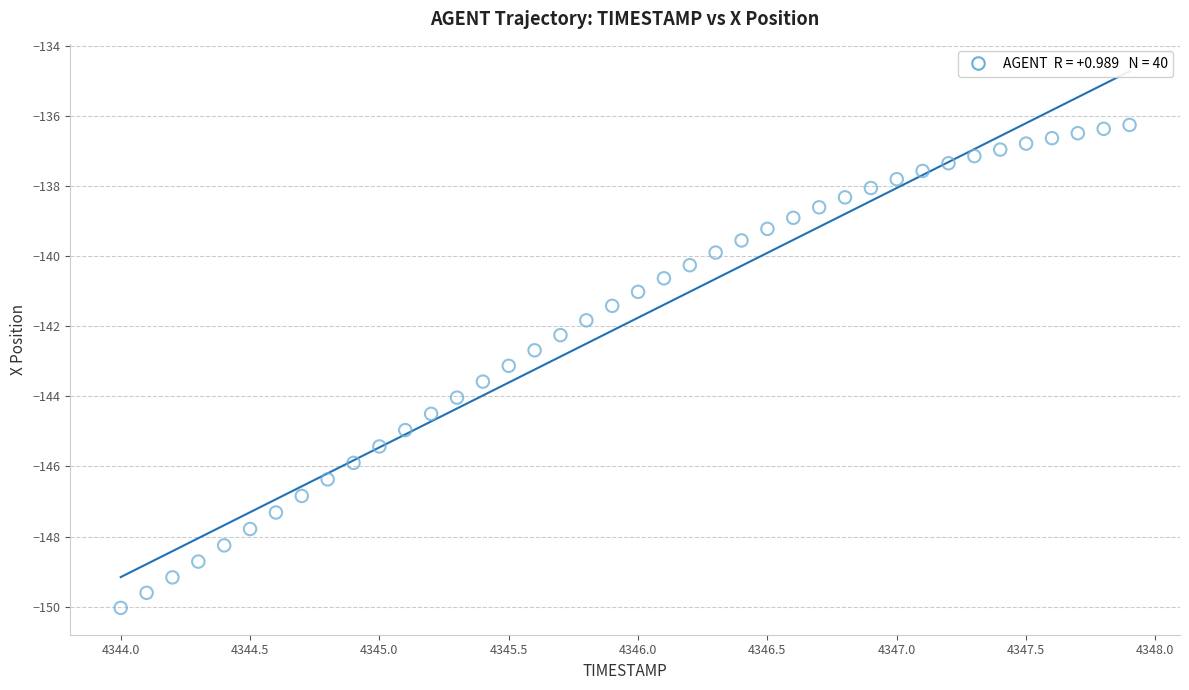

What is the range of X values (max minus min)?

3.9